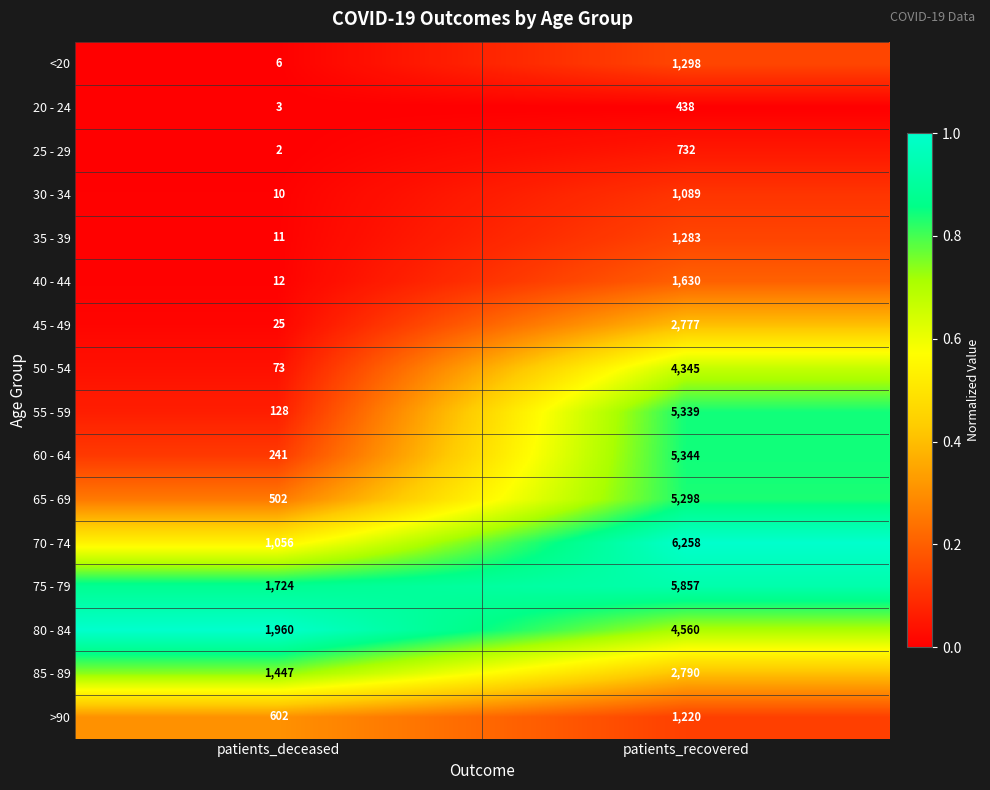

Which series has the largest total across all categories?

75 - 79